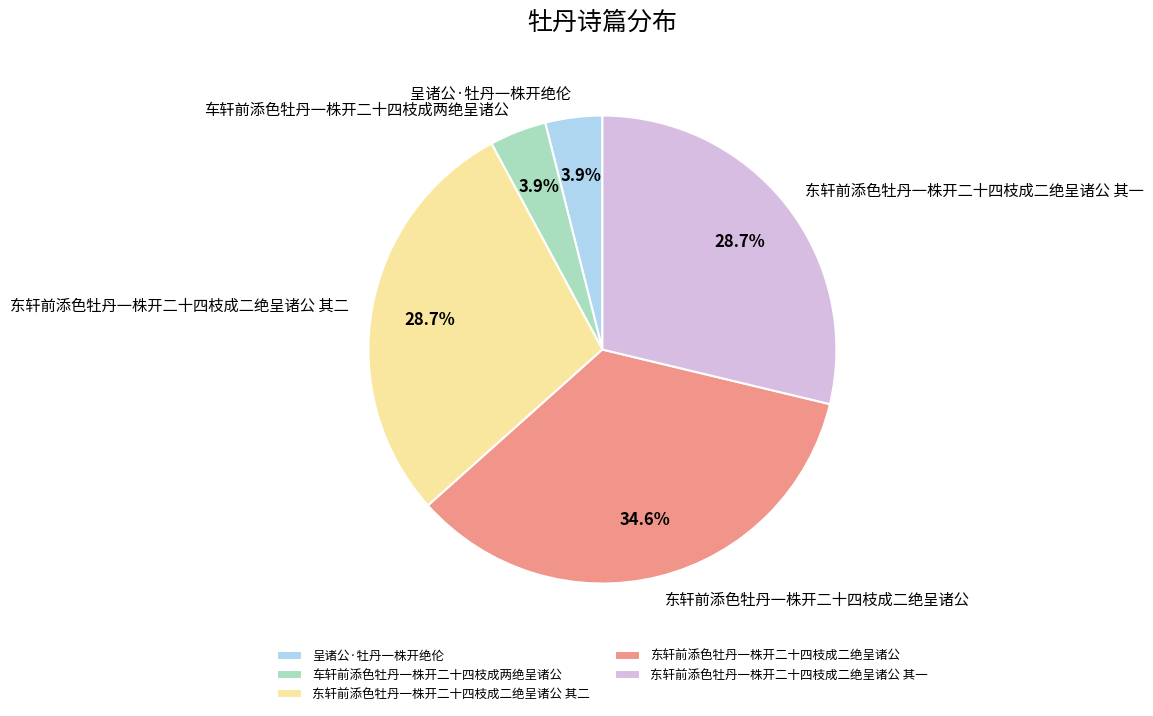

Count the number of slices in the pie.

5